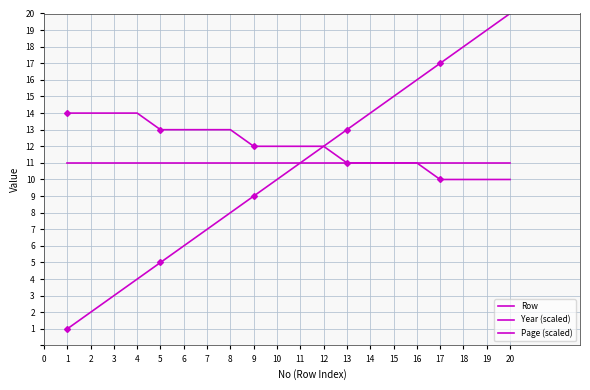

What is the value of the Year (scaled) point at the 13th from the left?

11